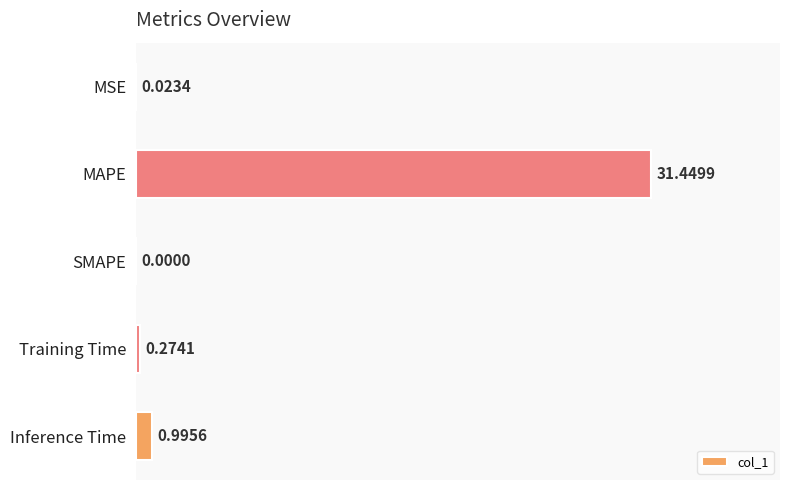

Between MSE and MAPE, which is larger?

MAPE